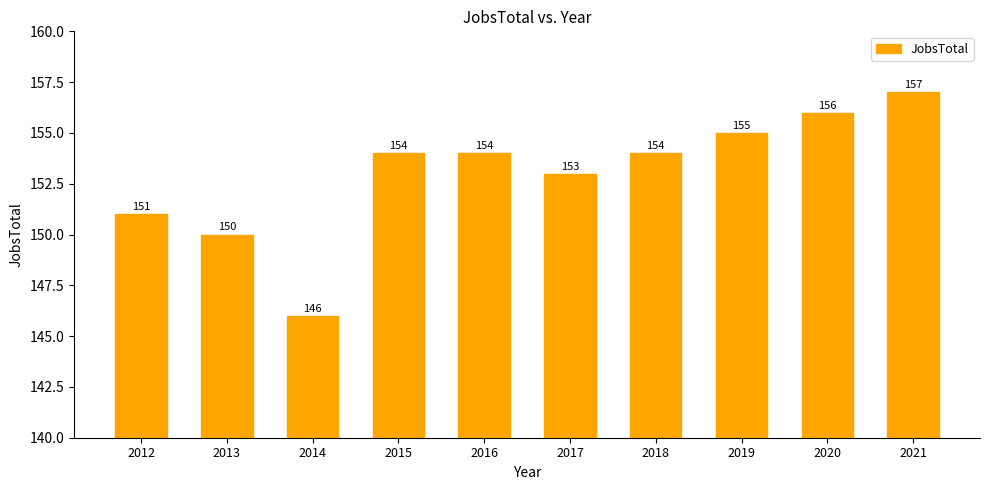

What is the smallest value displayed?

146